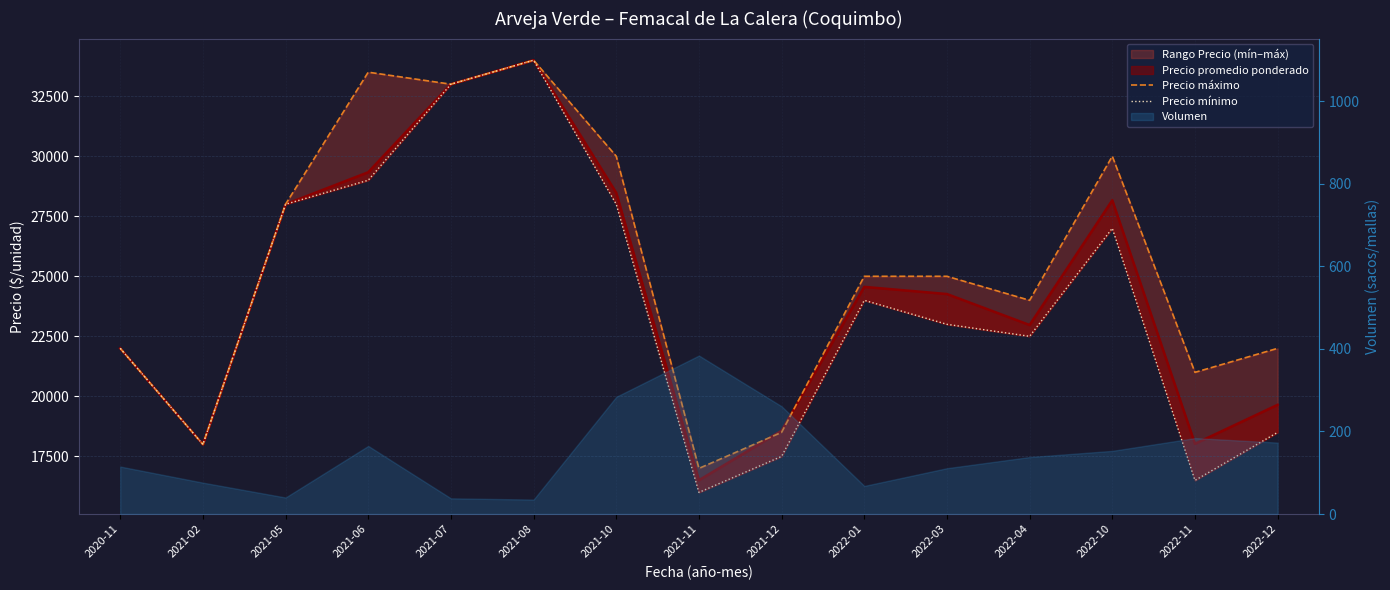

Is the value of Precio mínimo at 2022-01 greater than the value of Precio máximo at 2022-11?

Yes